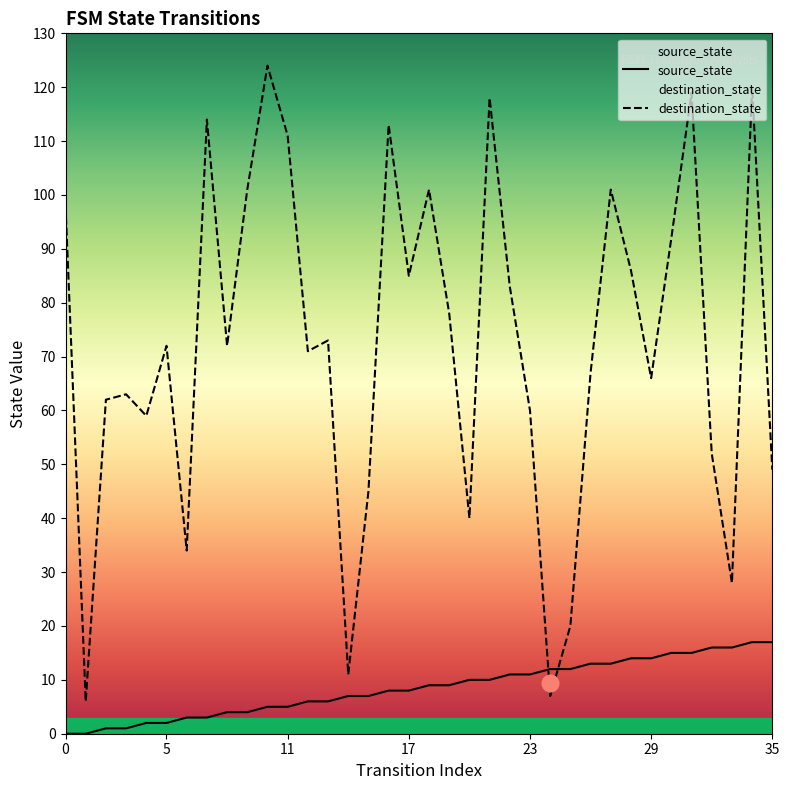

What is the label of the 5th point from the left?

23